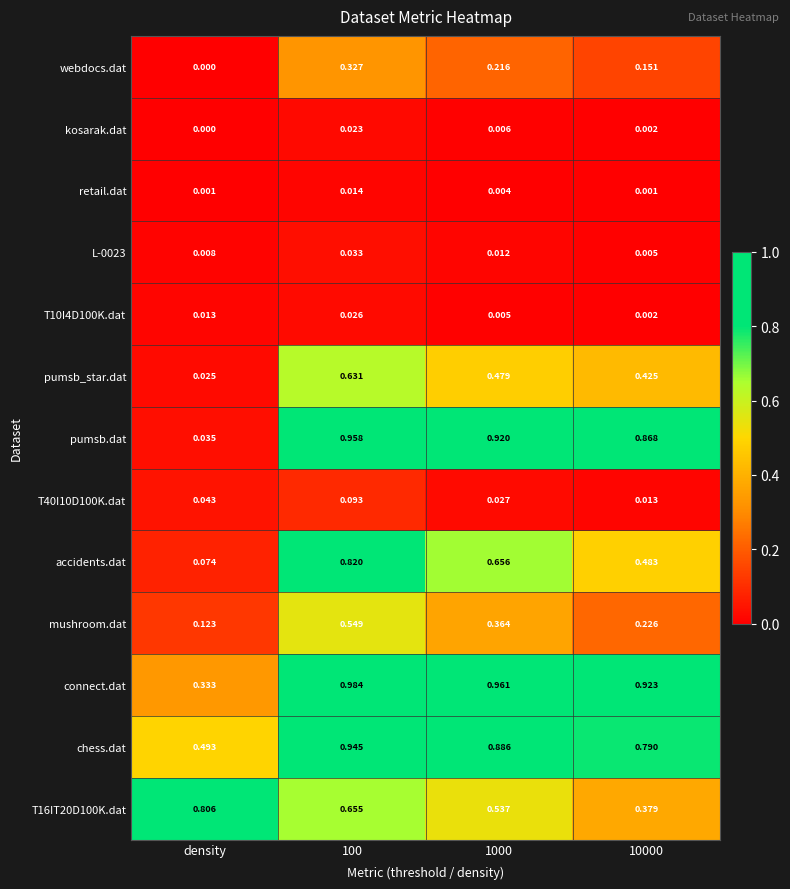

Rank the series by their maximum value, from highest to lowest.

connect.dat, pumsb.dat, chess.dat, accidents.dat, T16IT20D100K.dat, pumsb_star.dat, mushroom.dat, webdocs.dat, T40I10D100K.dat, L-0023, T10I4D100K.dat, kosarak.dat, retail.dat